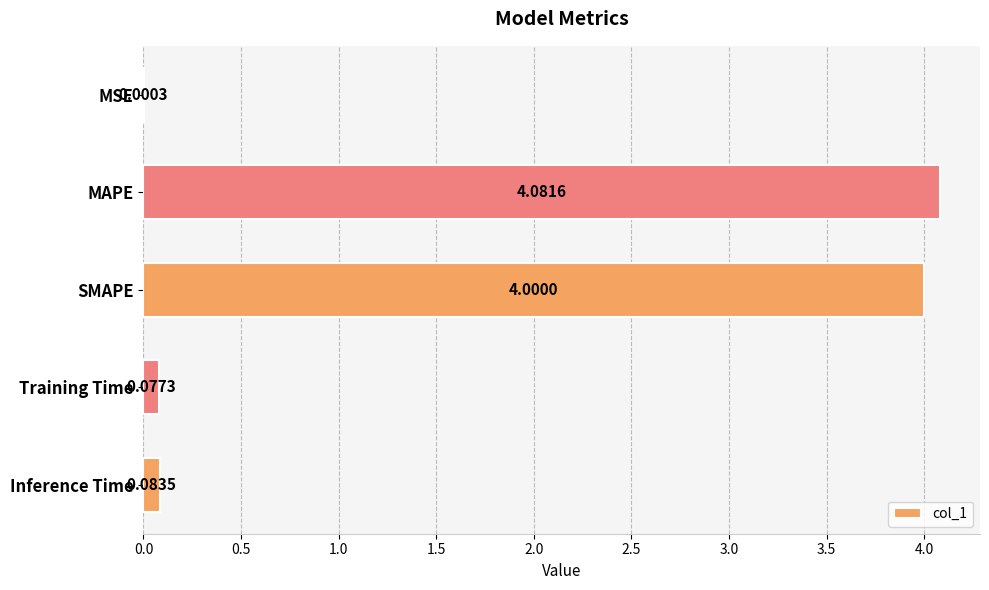

What is the sum of all values?

8.2